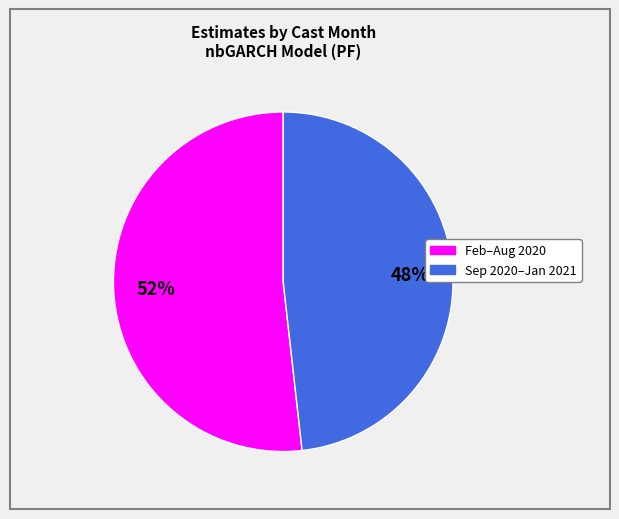

Does any single category account for the majority?

Yes